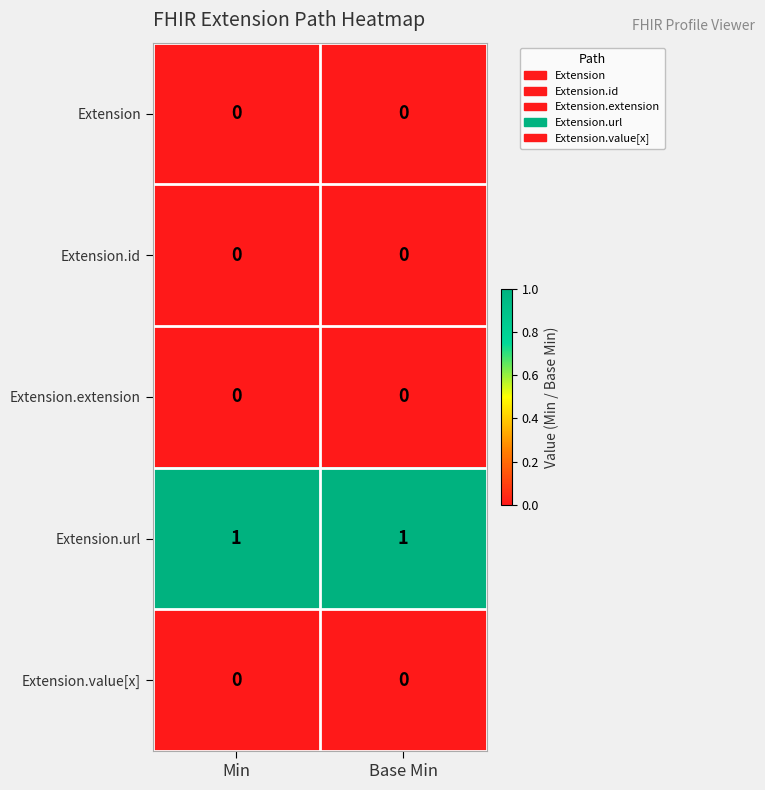

What is the spread (max minus min) of values at Base Min?

1